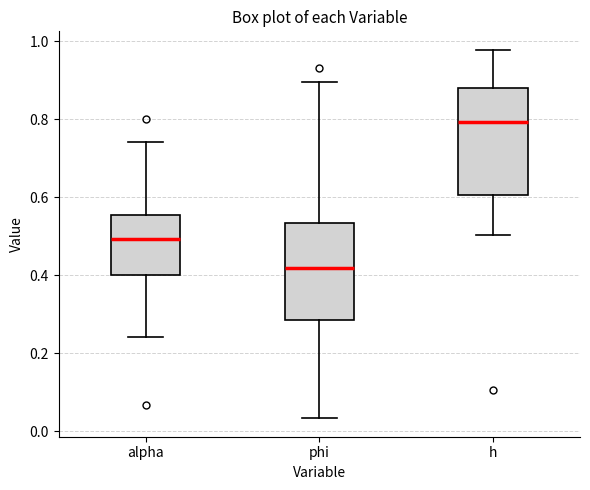

Where does the upper whisker of the box for h end on the y-axis? The values are not printed on the chart, so give them approximately, as read against the axis.

0.98